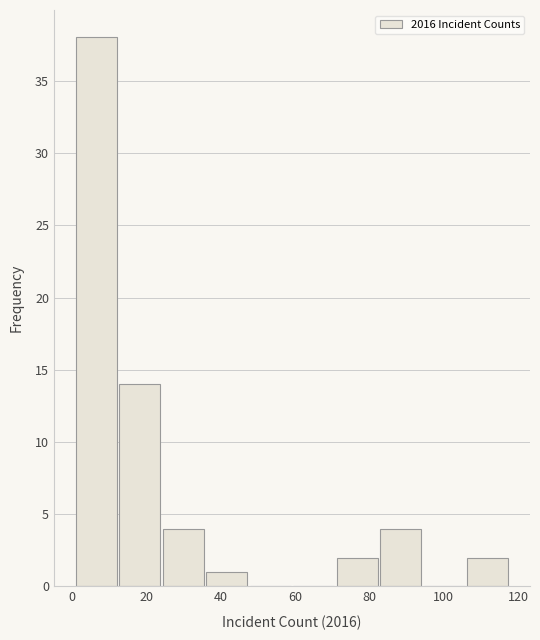

How tall is the bar that spans 36 to 48 on the x-axis? Neither the bar edges nor the heights are printed on the chart, so give them approximately, as read against the axes.

1